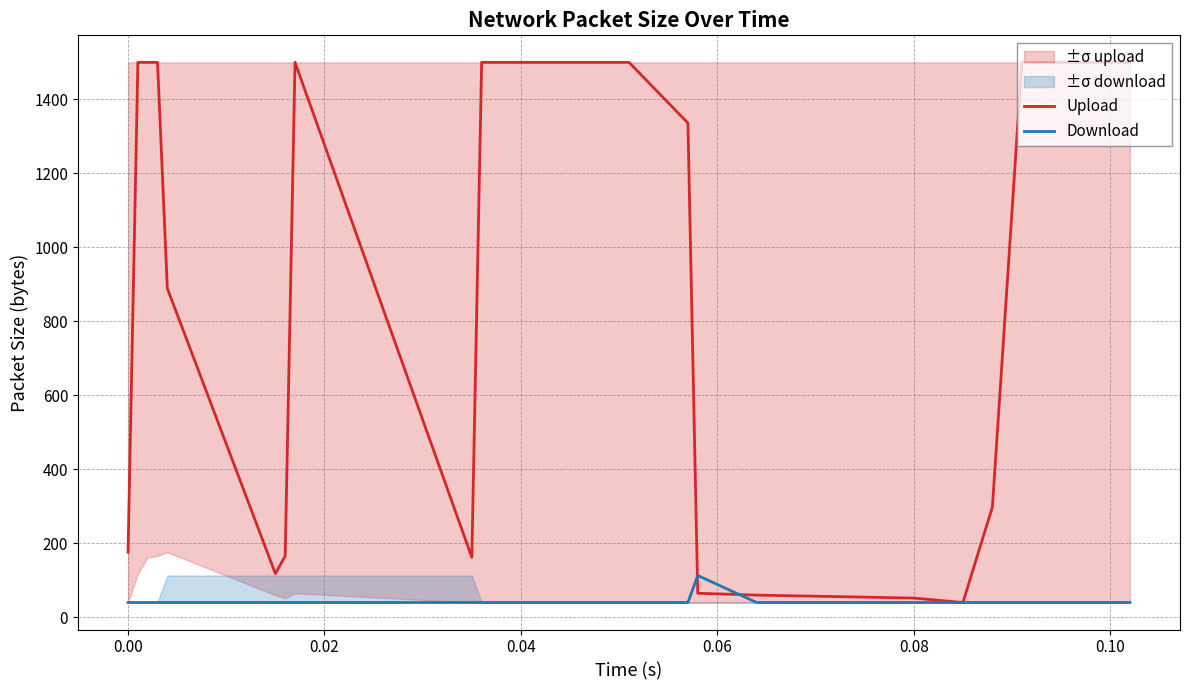

The Download series shows 40 at 0.00. True or false?

True